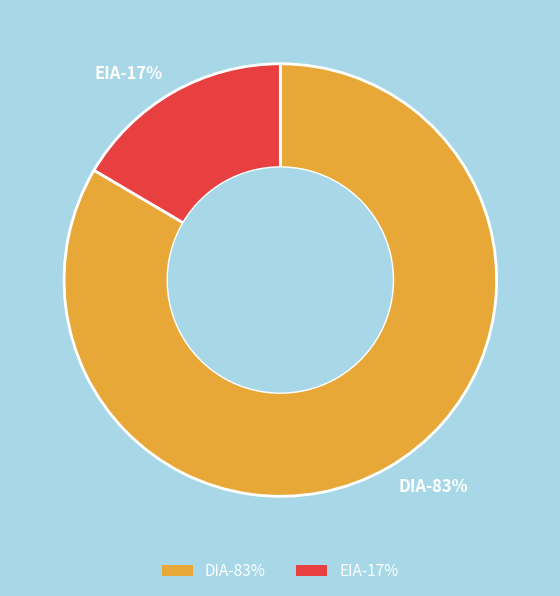

What is the total percentage of DIA and EIA?

100.0%